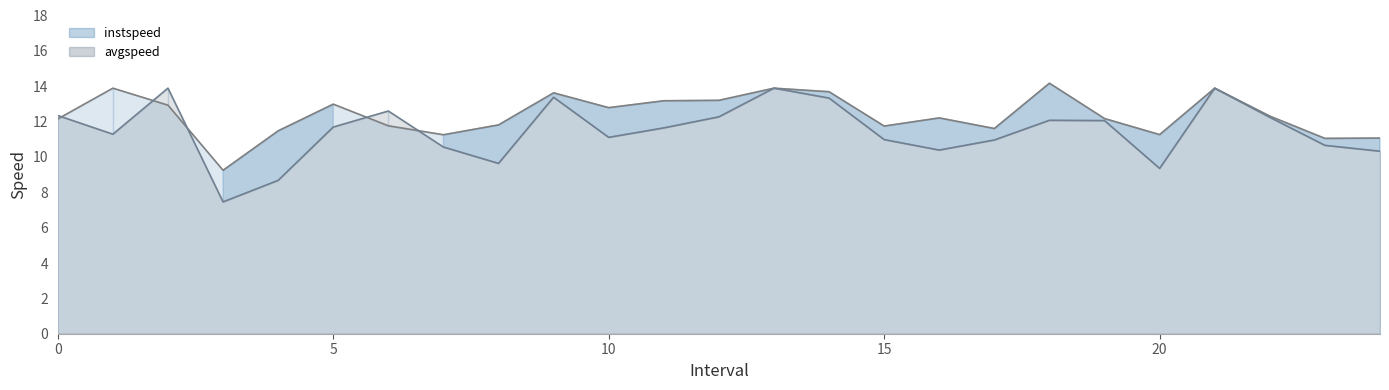

Is it true that avgspeed line equals 6.0 at 20?

False